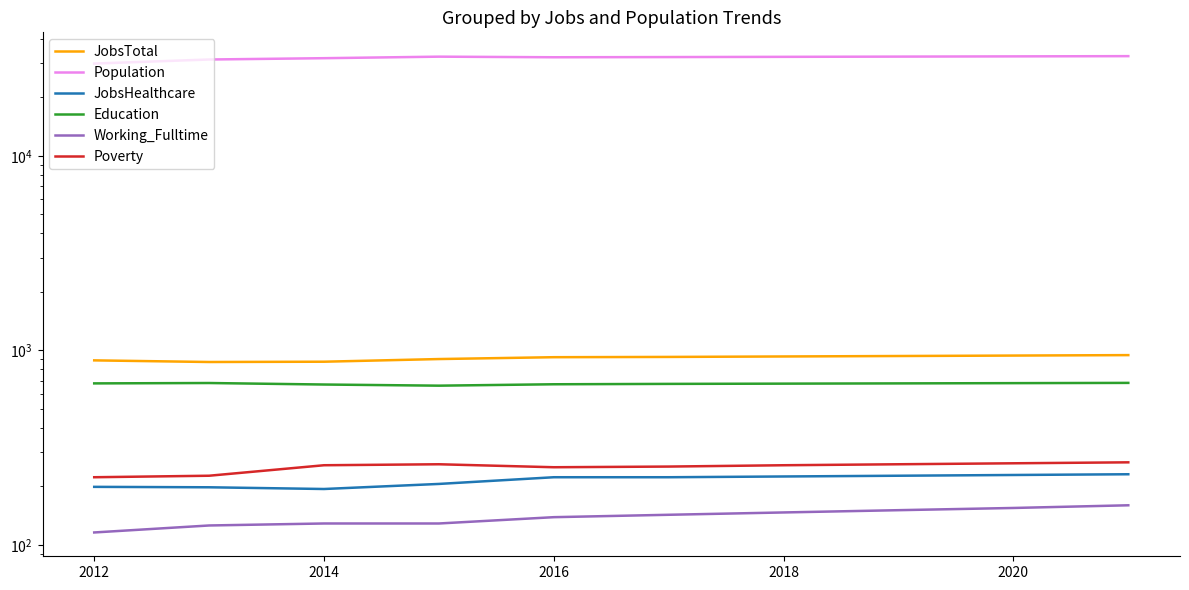

What is the difference between the Poverty values at 2020 and 2018?

2